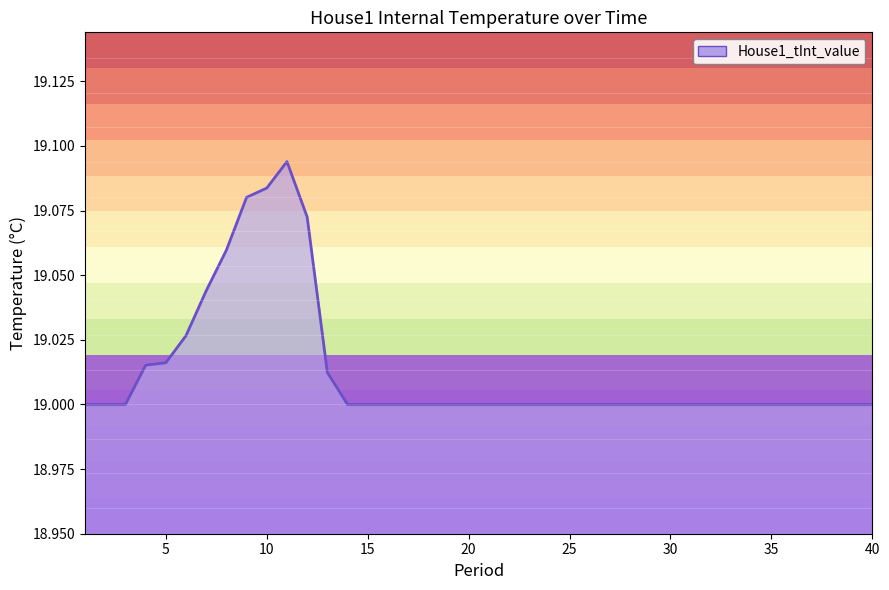

How many categories are shown in the chart?

40